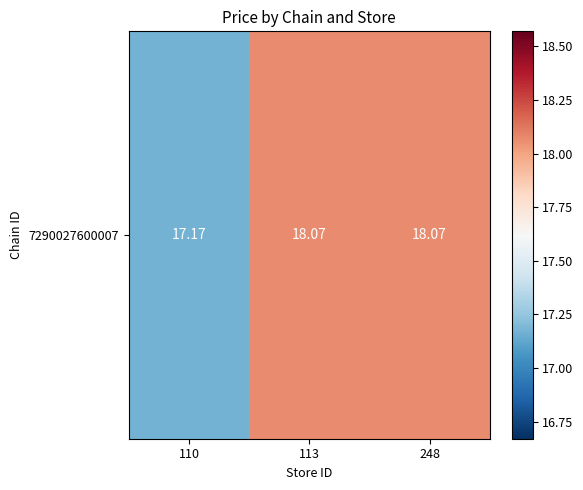

The value at 248 is 18.1. True or false?

True